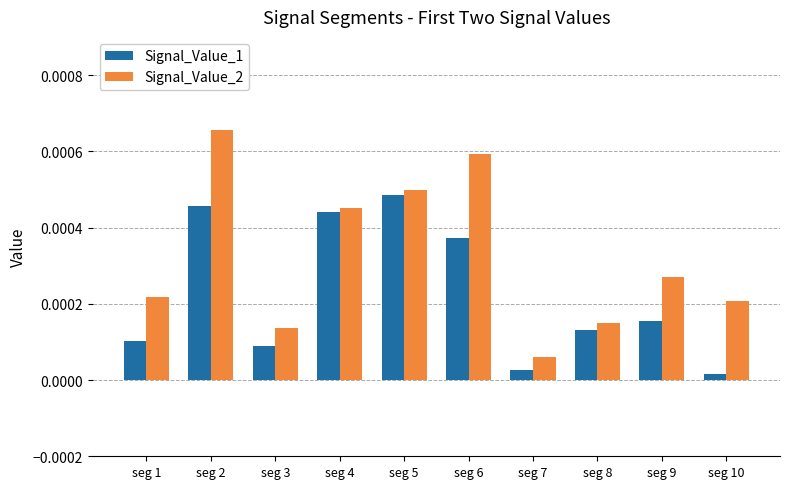

Between seg 3 and seg 7, which series saw the biggest shift?

Signal_Value_2